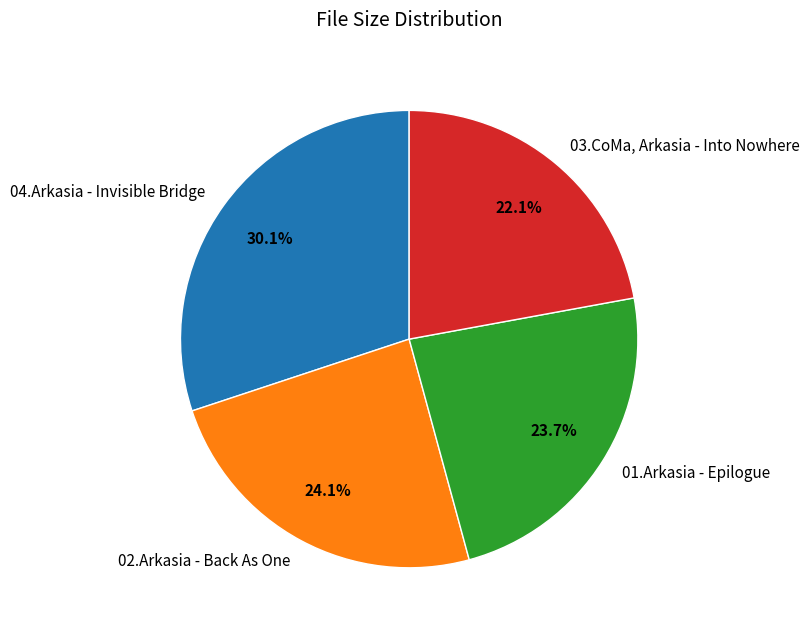

To the nearest percent, what percentage of the pie is 02.Arkasia - Back As One?

24%